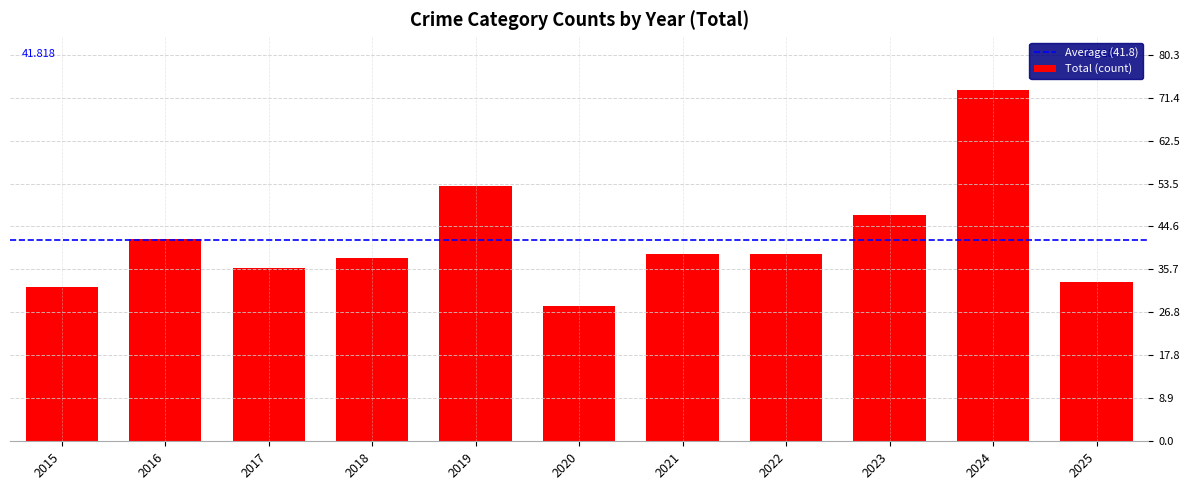

What value does the data have at 2023?

47